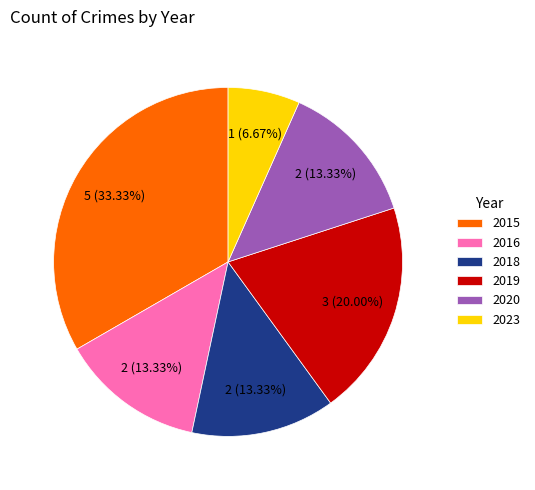

True or false: 2016 accounts for 1% of the total.

False